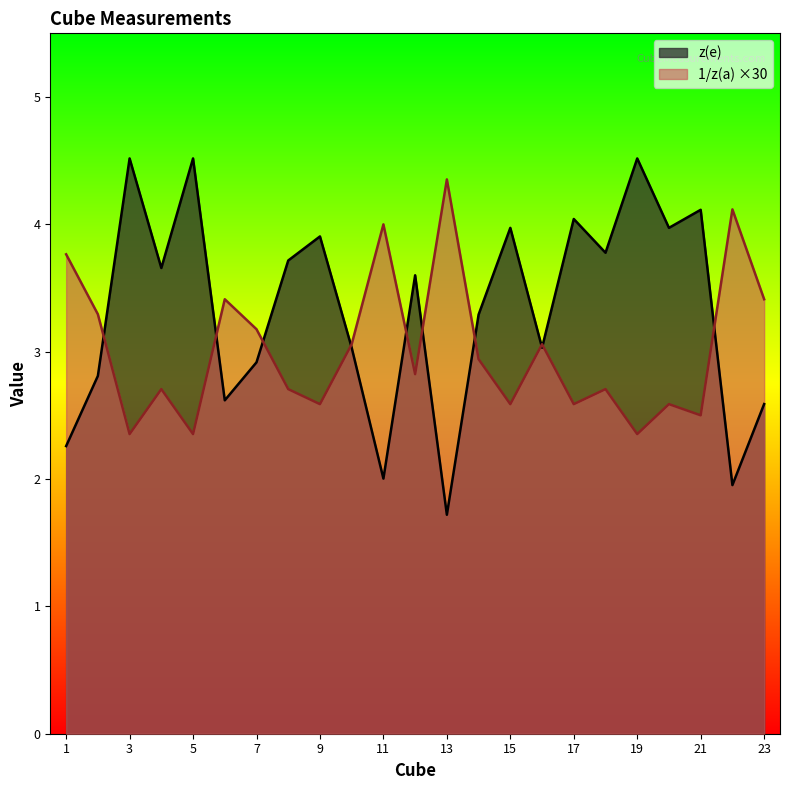

What is the sum of all 1/z(a) values?

69.4